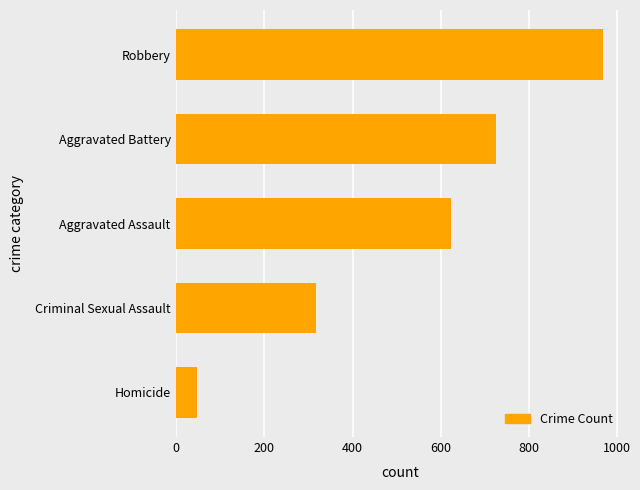

At which label is the value closest to 508?

Aggravated Assault